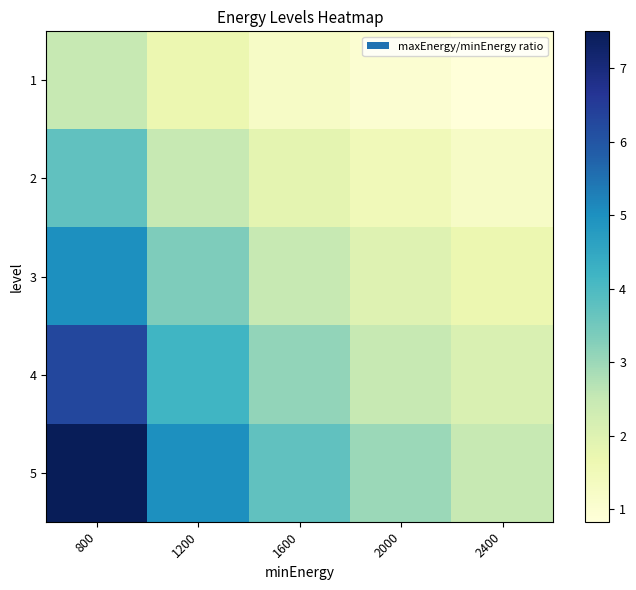

List the series in order of their overall mean, highest first.

5, 4, 3, 2, 1